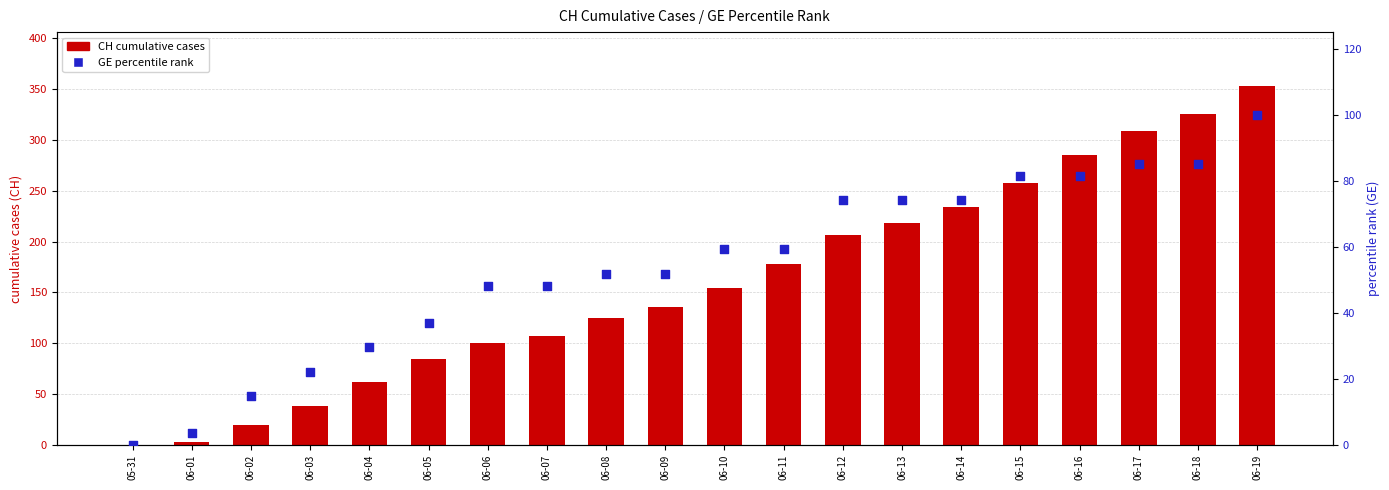

Which series contains the lowest Y value?

CH (transformed count)